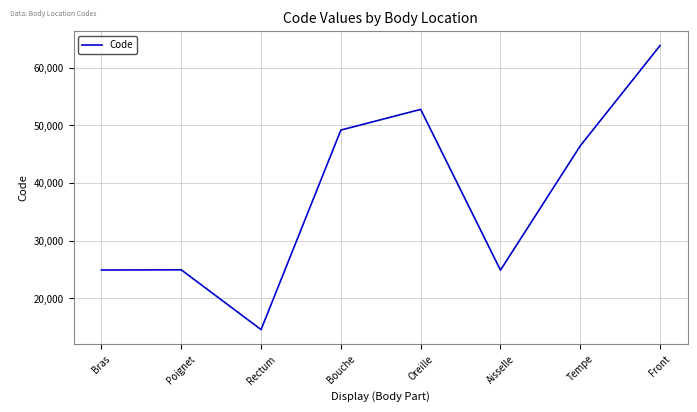

What is the average value?

37687